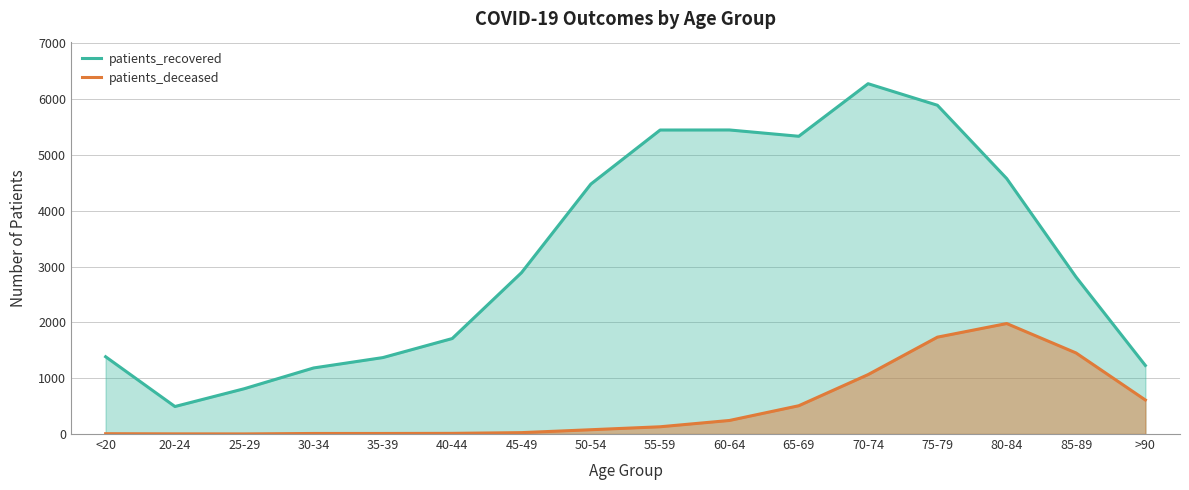

Is it true that patients_recovered equals 1184 at 30-34?

True